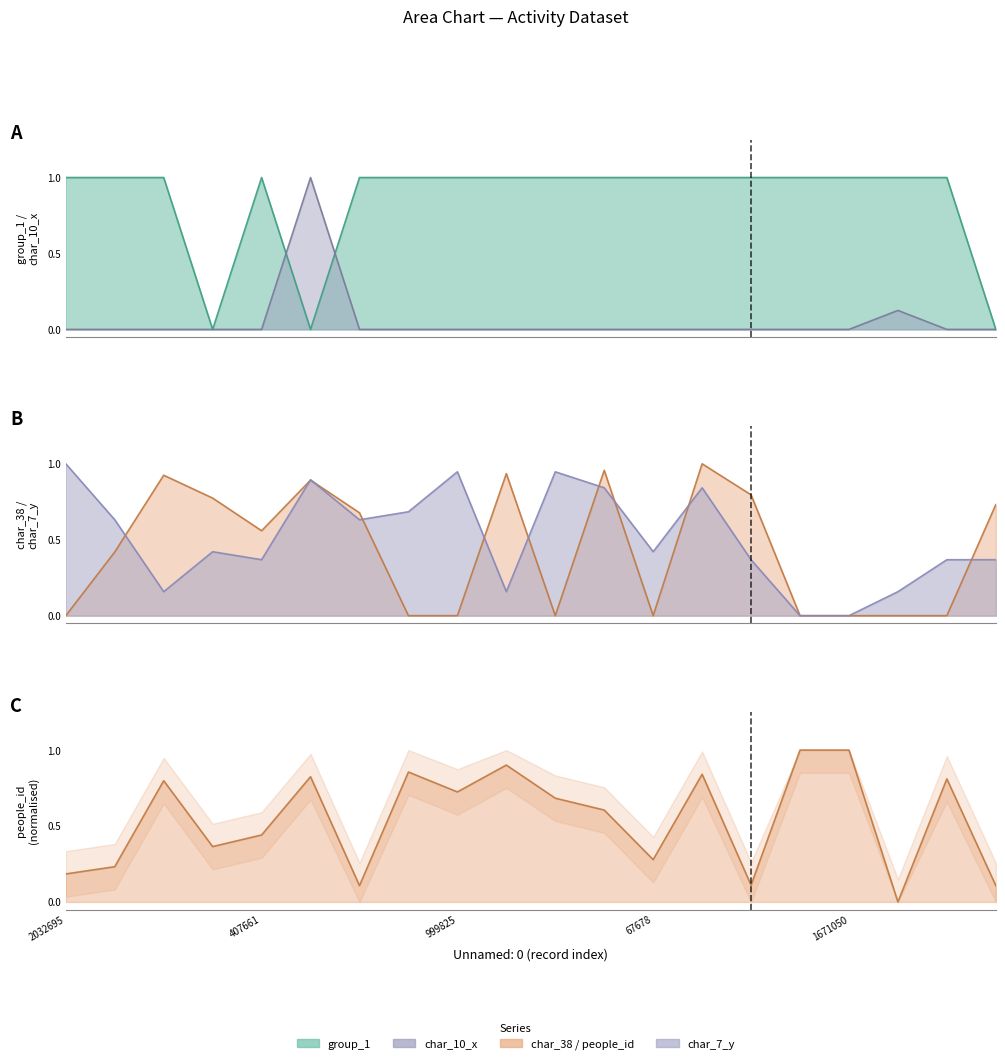

How many values in people_id are above zero?

19